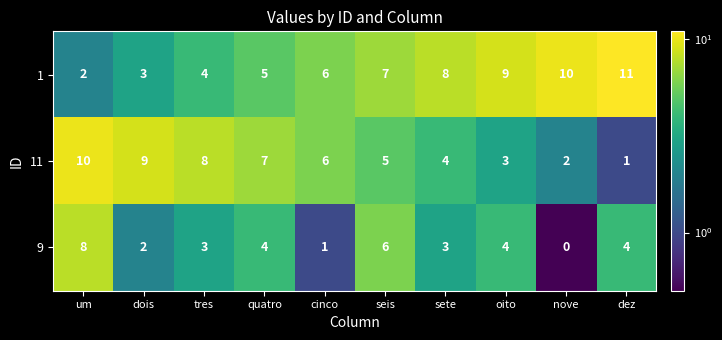

Rank the series by their maximum value, from highest to lowest.

1, 11, 9